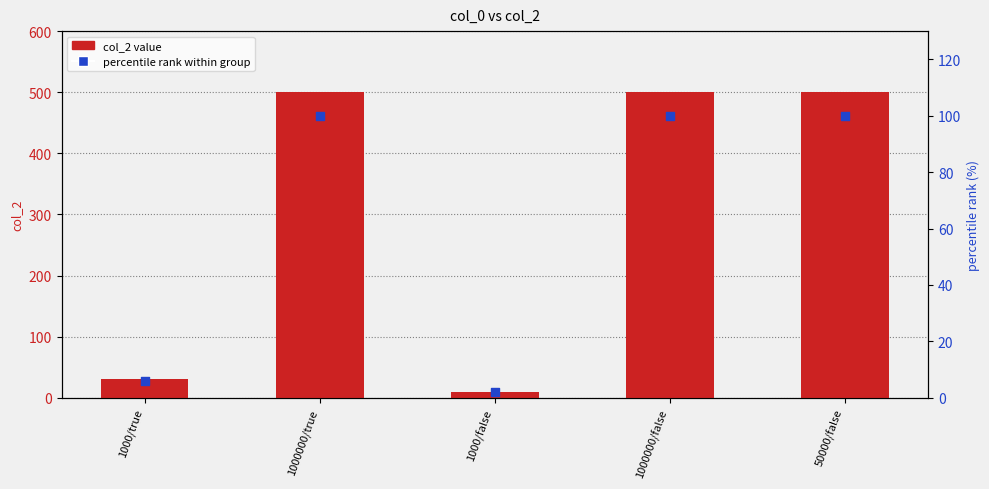

Which series reaches the minimum Y coordinate?

percentile rank within group